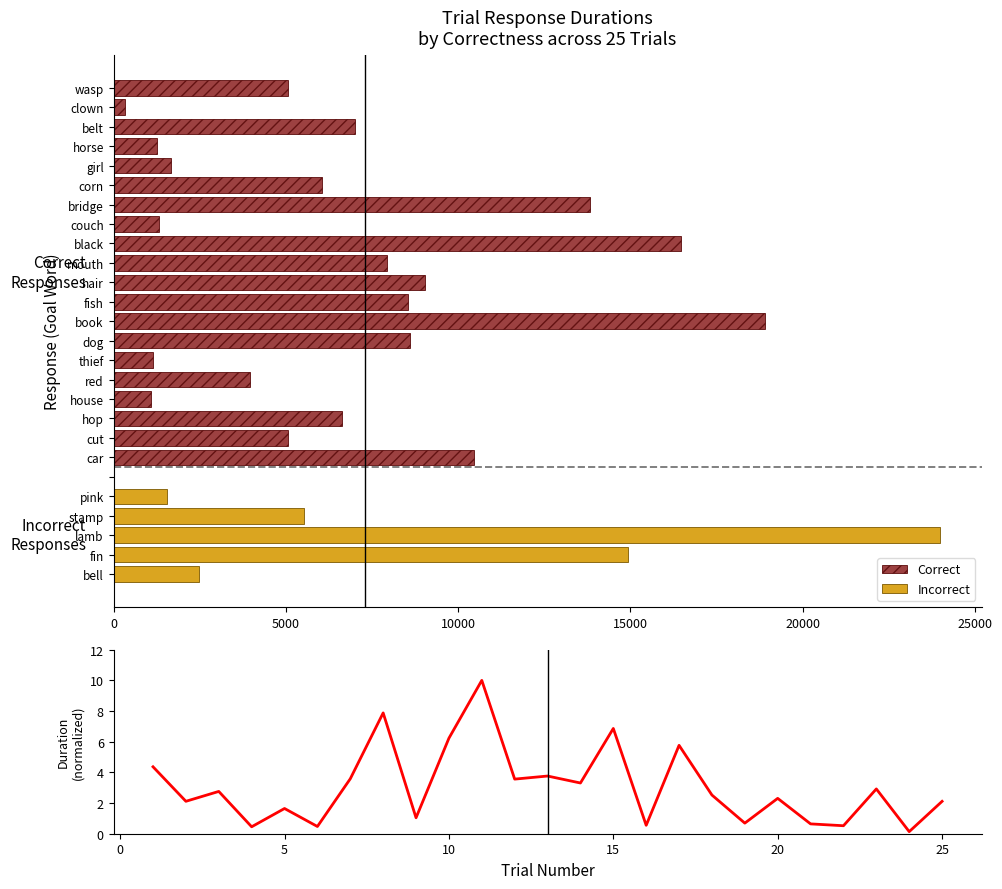

The value of Correct at car is 6753.8. True or false?

False